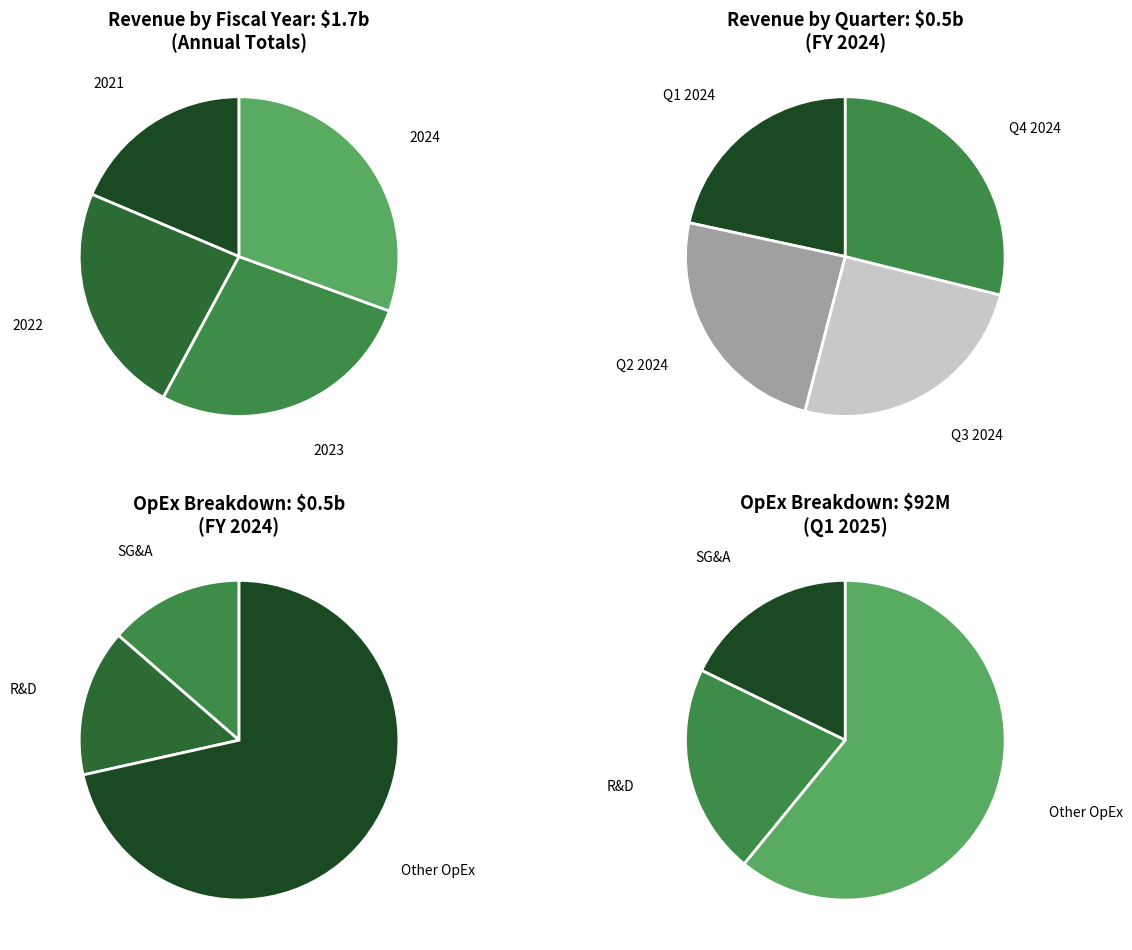

Rank the categories by value from highest to lowest.

2024, 2023, 2022, 2021